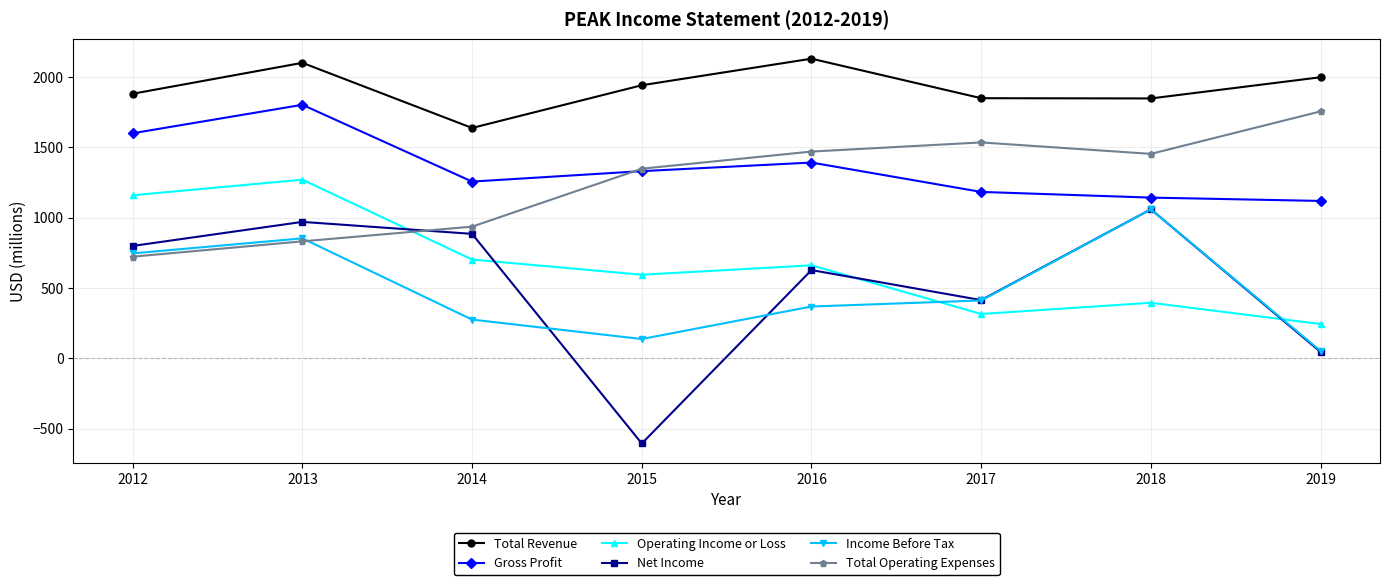

Which series has the widest spread of values?

Net Income